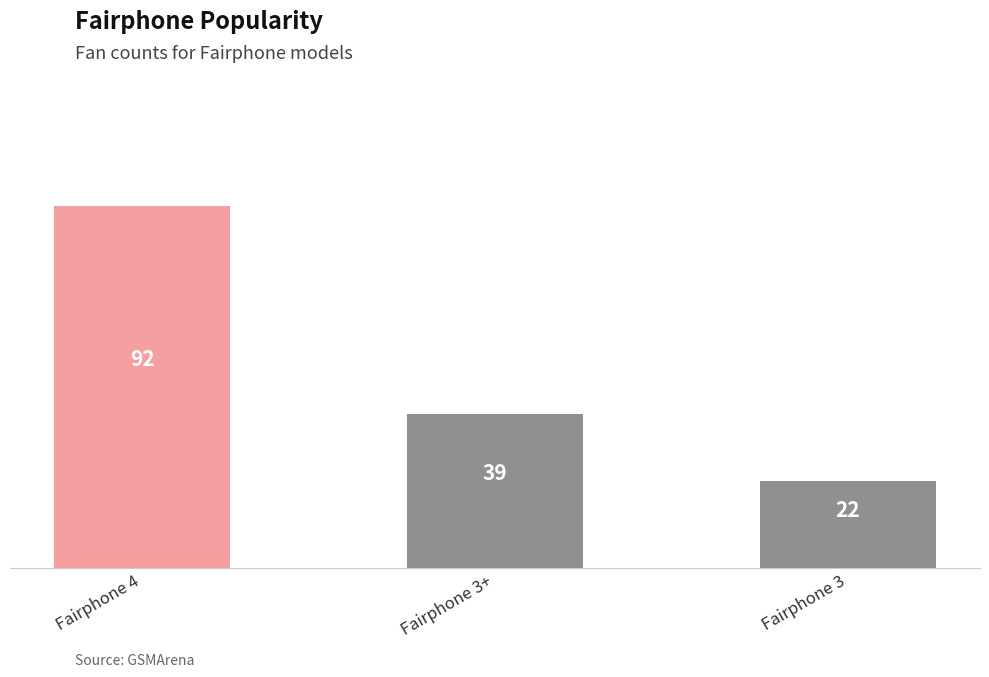

How many bars are there in total?

3